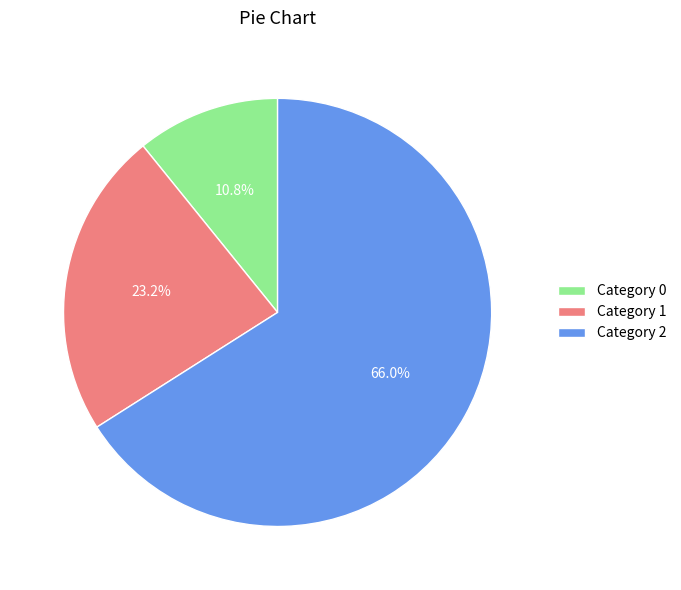

Rank the categories by value from highest to lowest.

Category 2, Category 1, Category 0